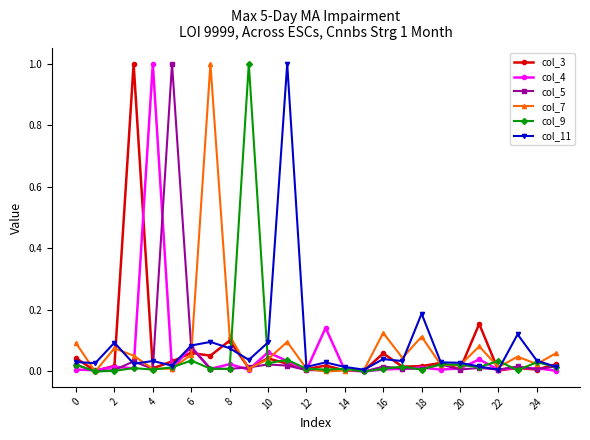

In col_9, how many points are higher than both neighbors (excluding endpoints)?

9